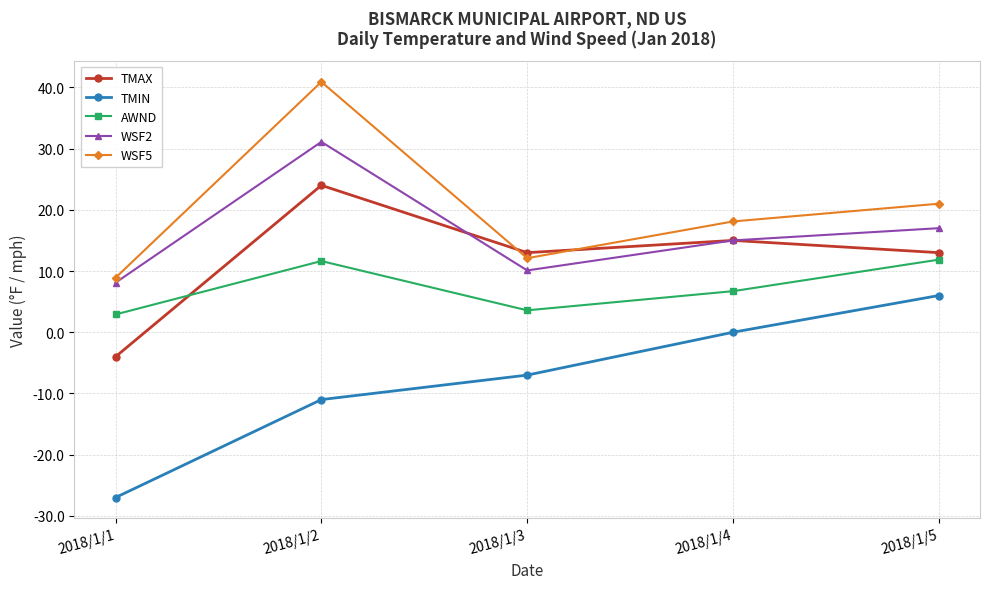

What is the value of the TMAX point at the 1st from the left?

-4.0